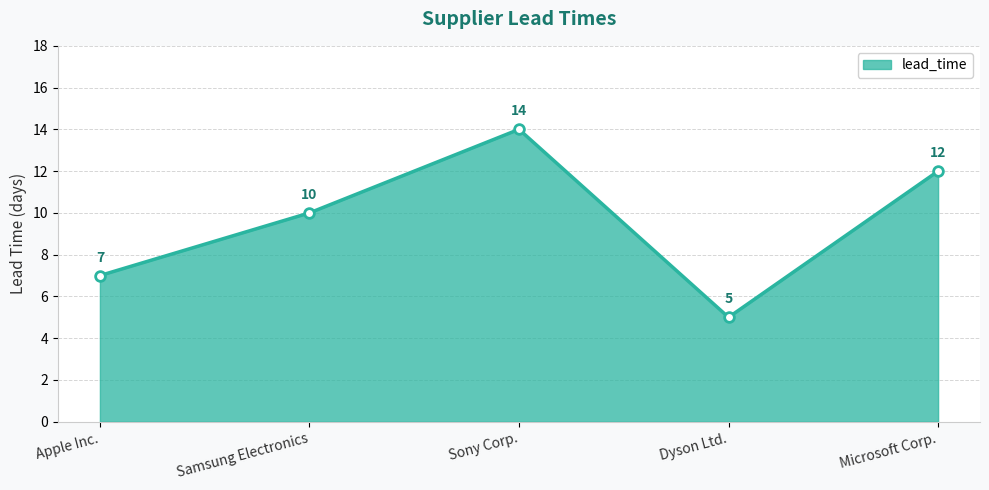

How many points are higher than both their immediate neighbors (excluding endpoints)?

1